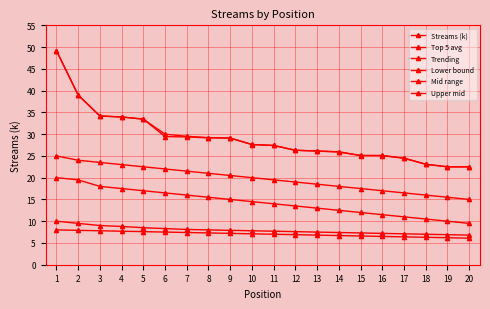

At which category is the sum across all series the highest?

1